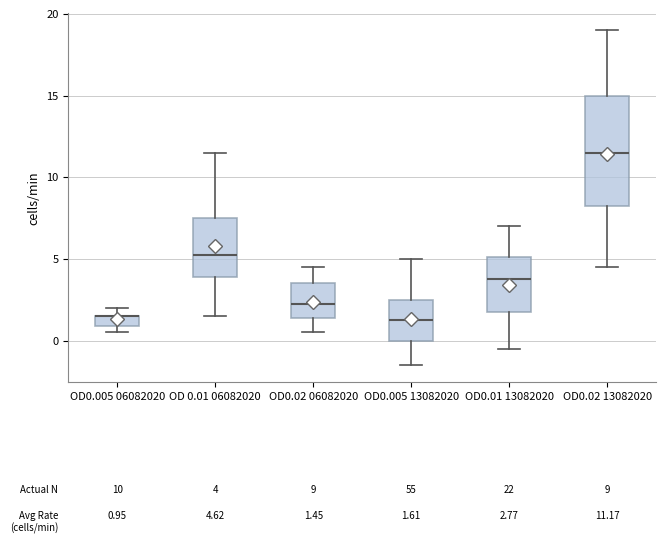

Comparing the boxes themselves (not the whiskers), which one is the tallest?

OD0.02 13082020